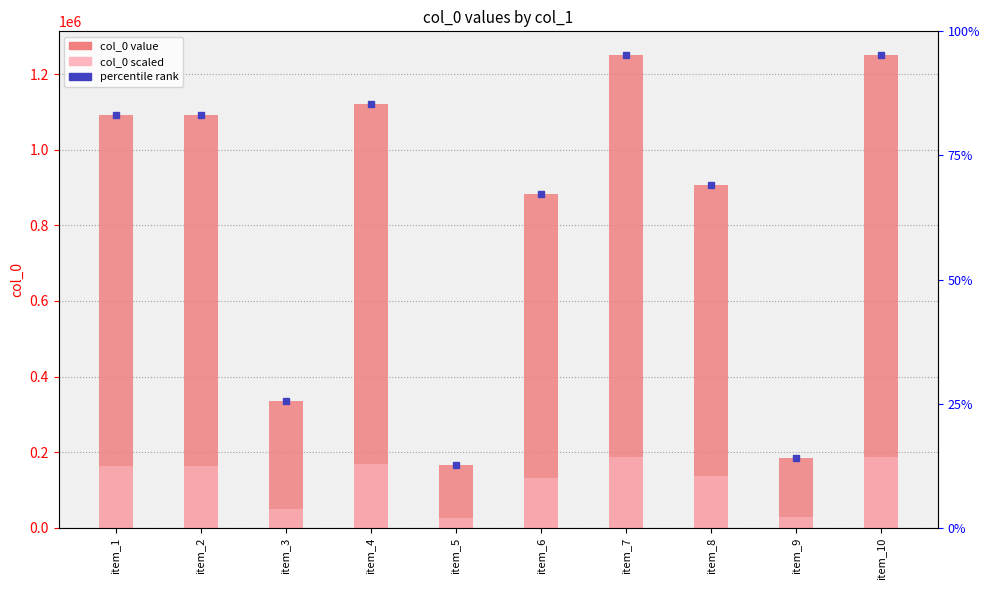

Reading left to right, transcribe all the data shown in this chart.

col_0: item_1=1091541.0	item_2=1091540.0	item_3=335861.0	item_4=1120499.0	item_5=166453.0	item_6=882688.0	item_7=1250518.0	item_8=906343.0	item_9=184186.0	item_10=1250469.0
col_0 (scaled): item_1=163731.1	item_2=163731.0	item_3=50379.2	item_4=168074.9	item_5=24968.0	item_6=132403.2	item_7=187577.7	item_8=135951.4	item_9=27627.9	item_10=187570.4